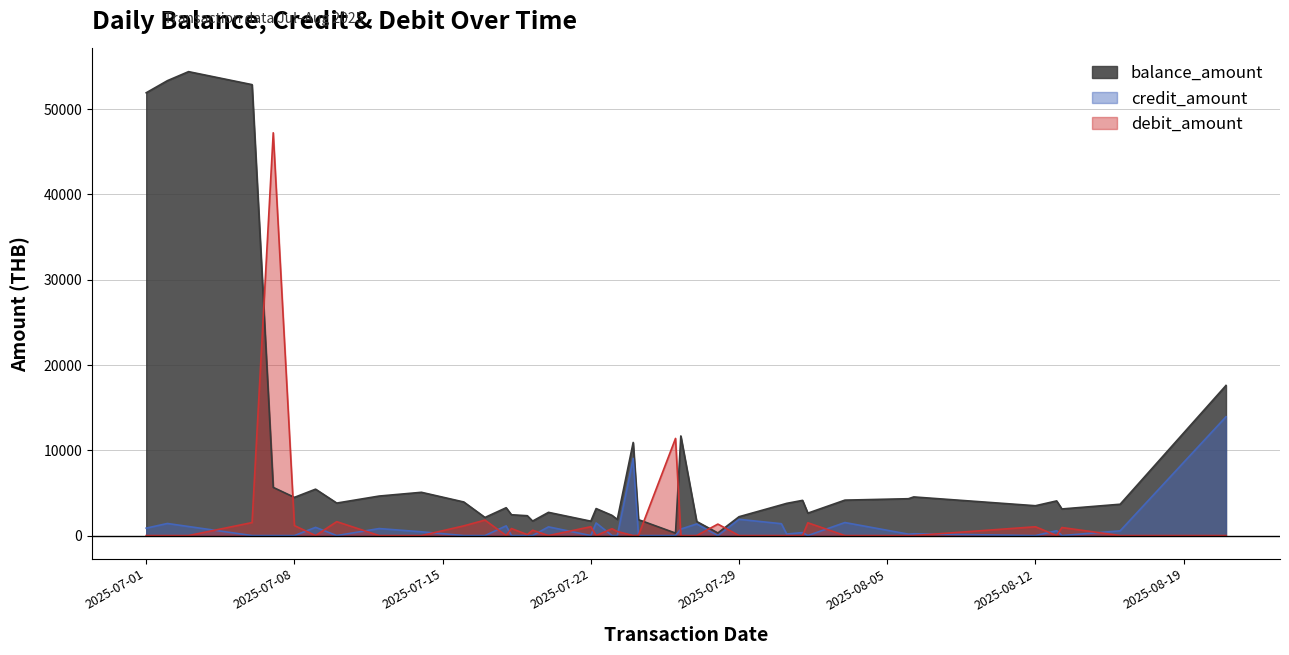

True or false: credit_amount and balance_amount intersect in this chart.

False